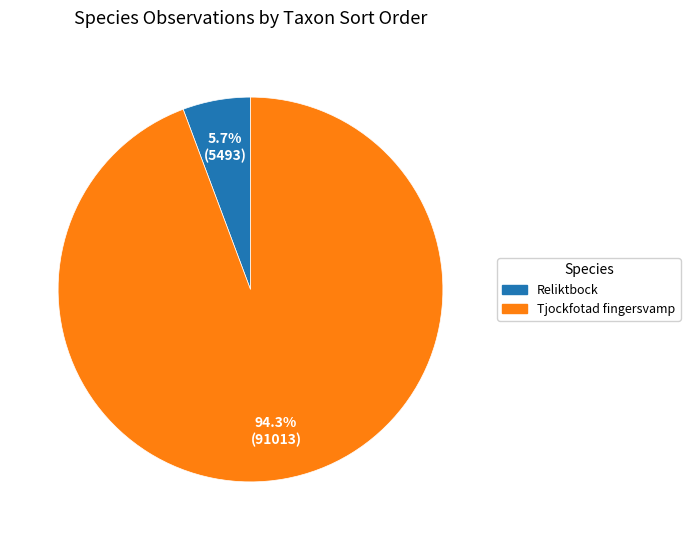

How much of the chart is everything except Reliktbock?

94.3%